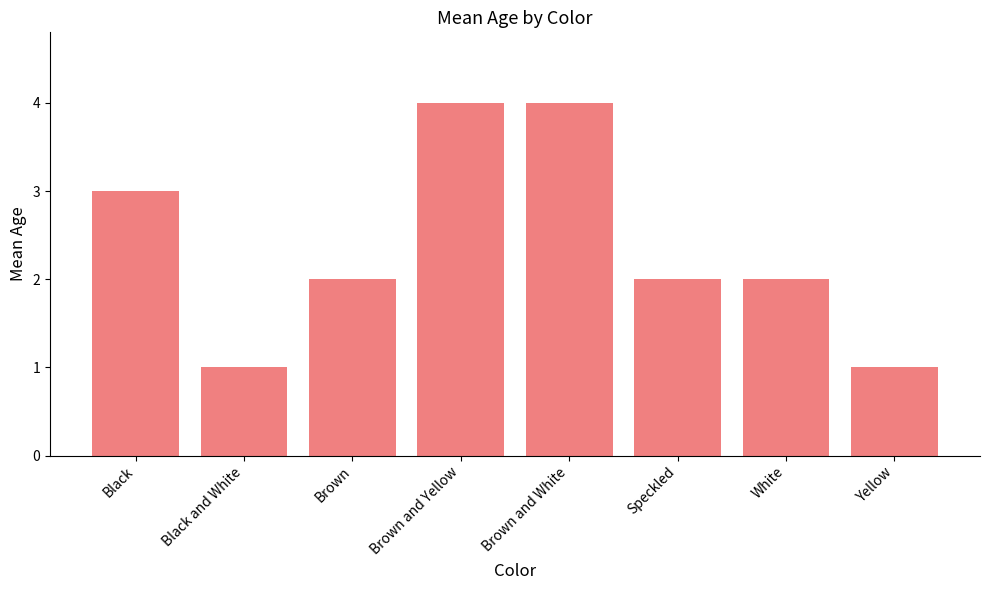

Between Black and Brown and Yellow, which is larger?

Brown and Yellow